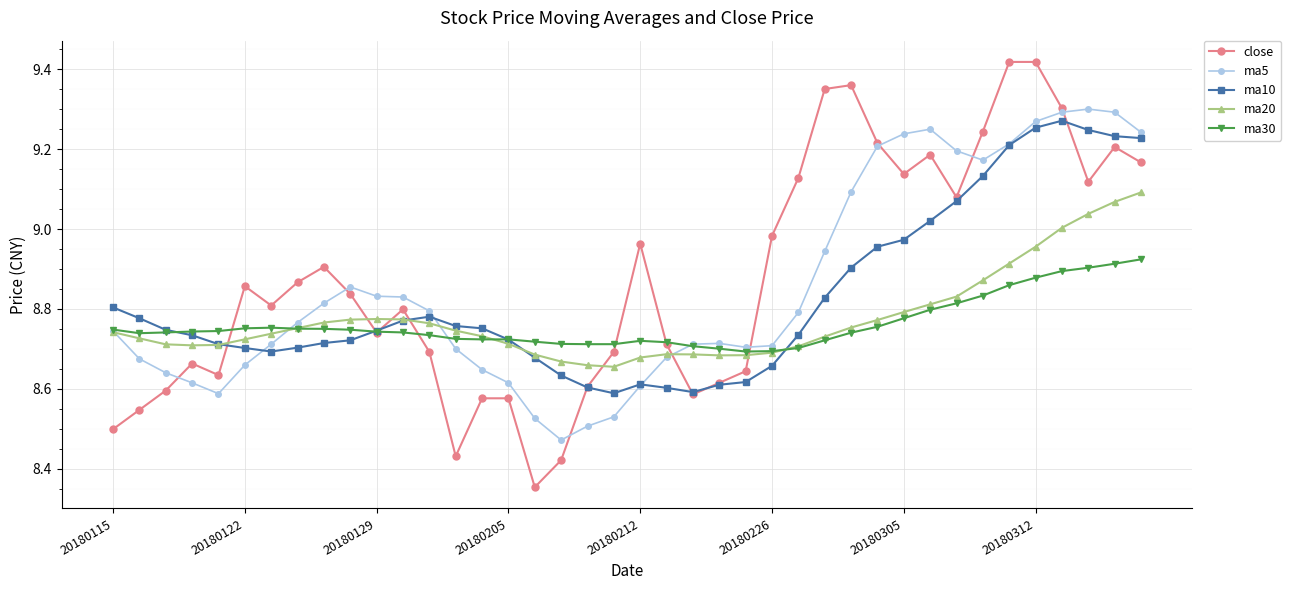

Does the chart have visible grid lines?

Yes